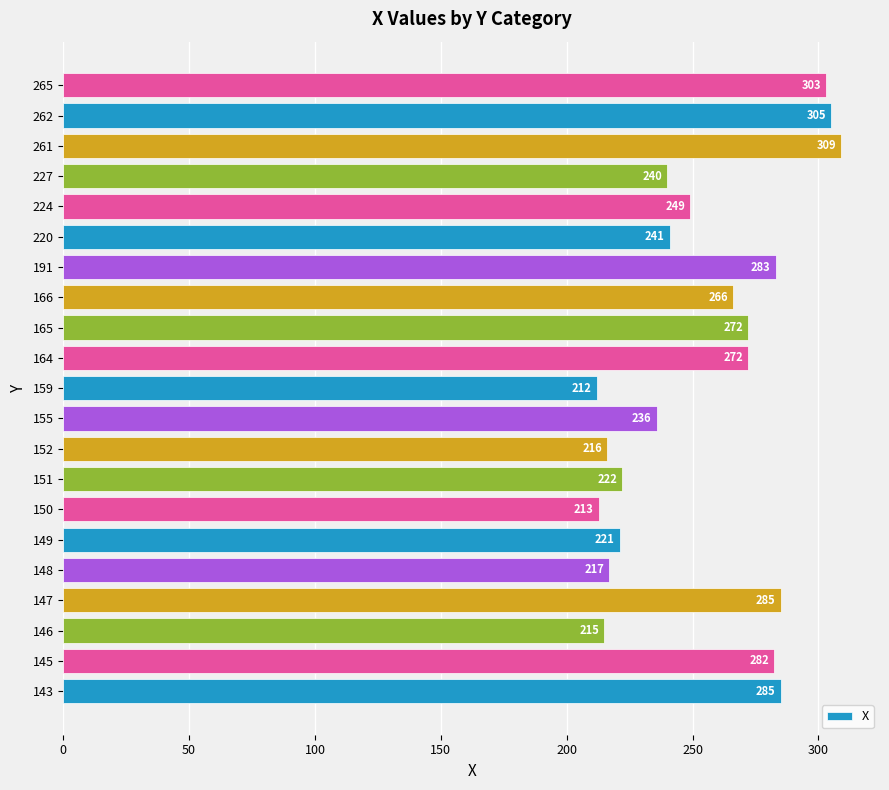

Which category has the highest value across all series?

261